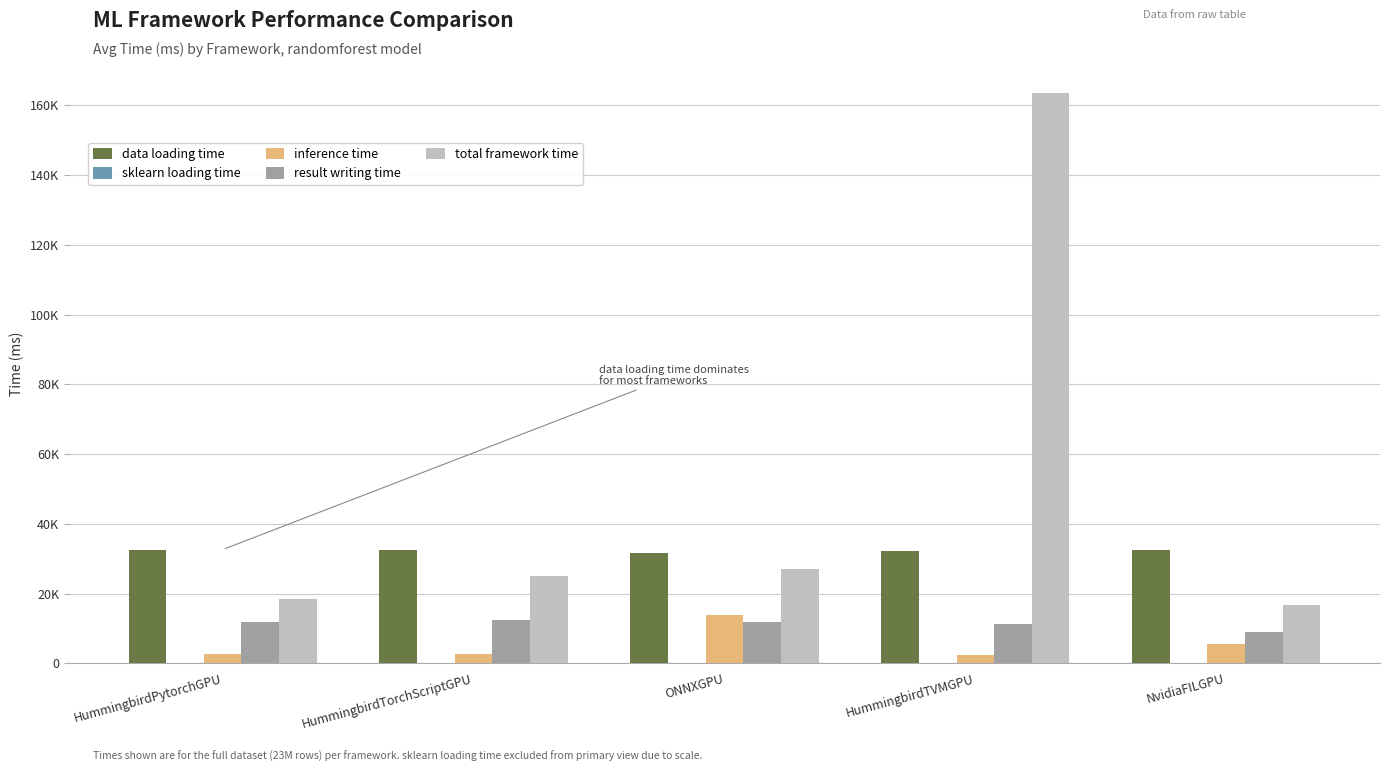

The value of result writing time at NvidiaFILGPU is 5488.1. True or false?

False